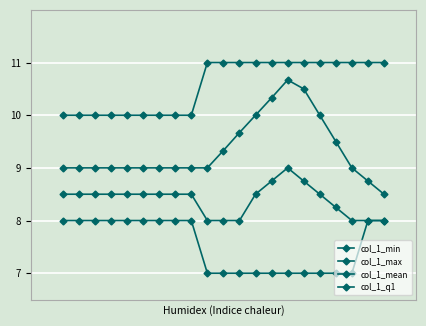

How many data points in col_1_max are less than 11?

9